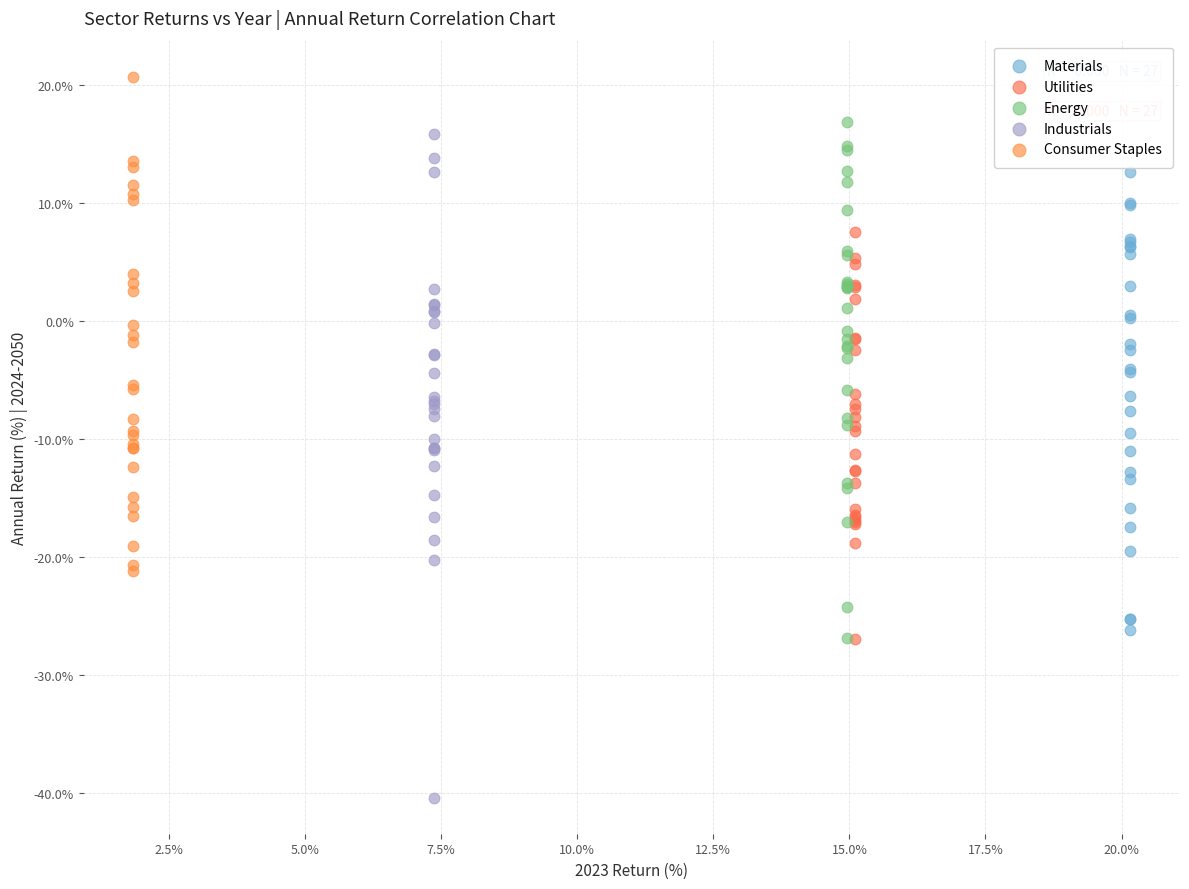

Which series contains the highest Y value?

Consumer Staples